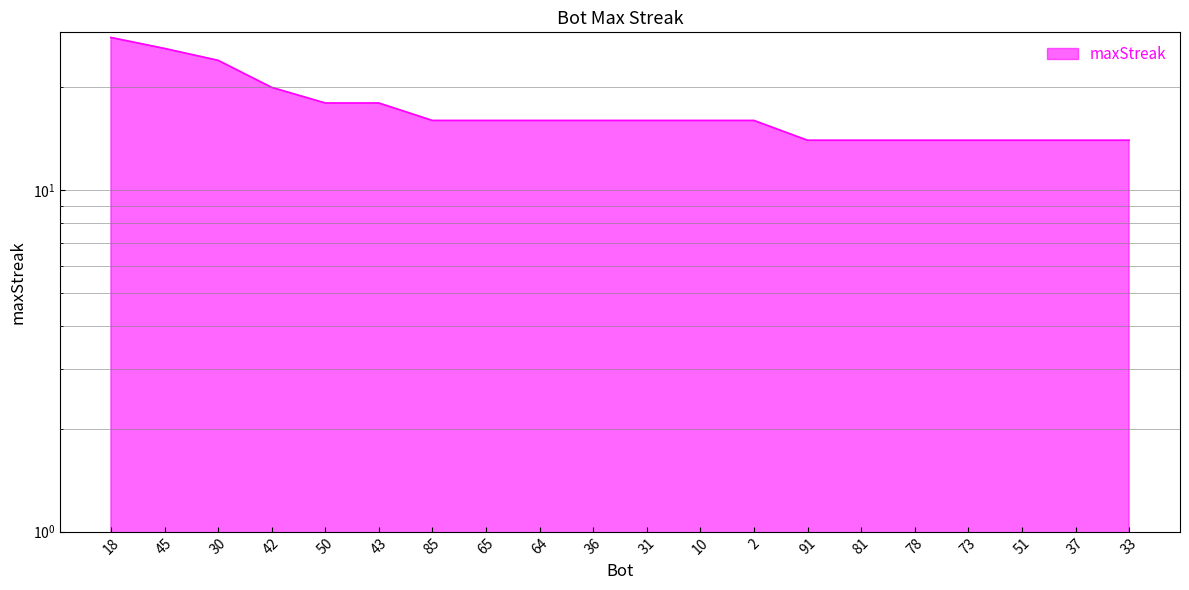

At which label is the value closest to 21?

42